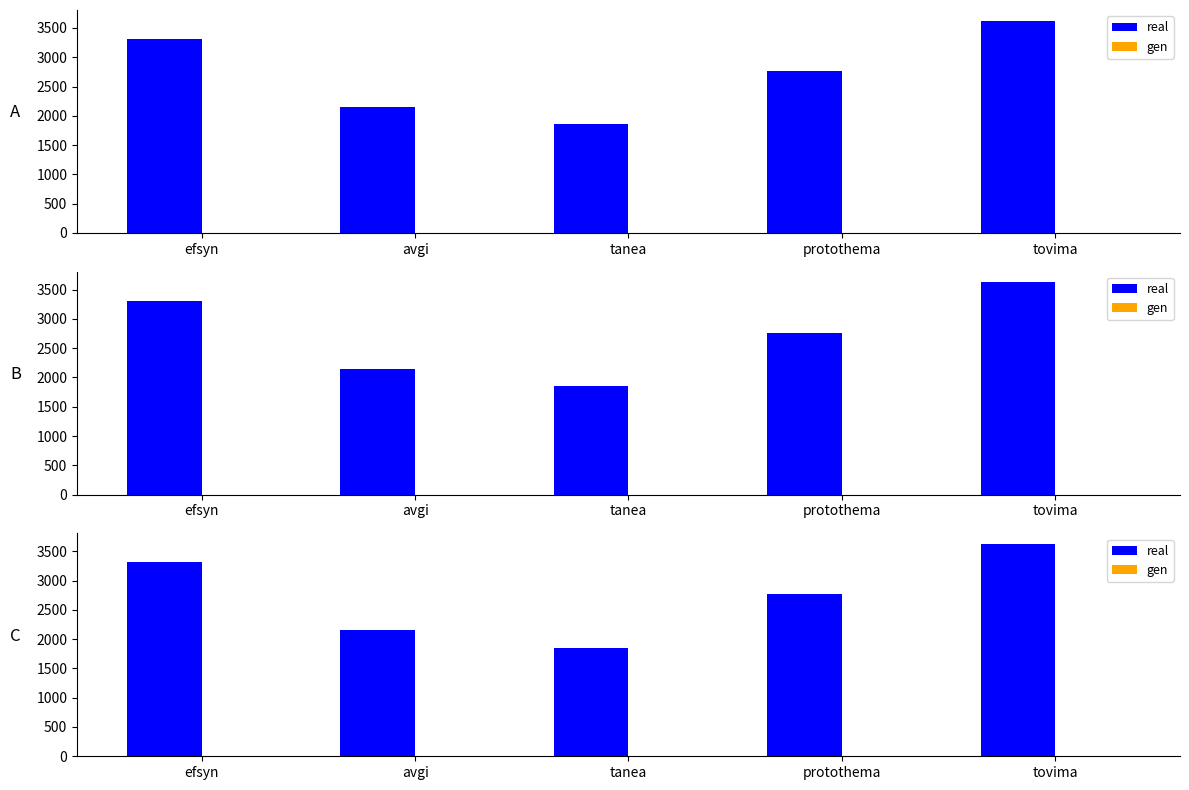

Read the real value at protothema.

2764.8